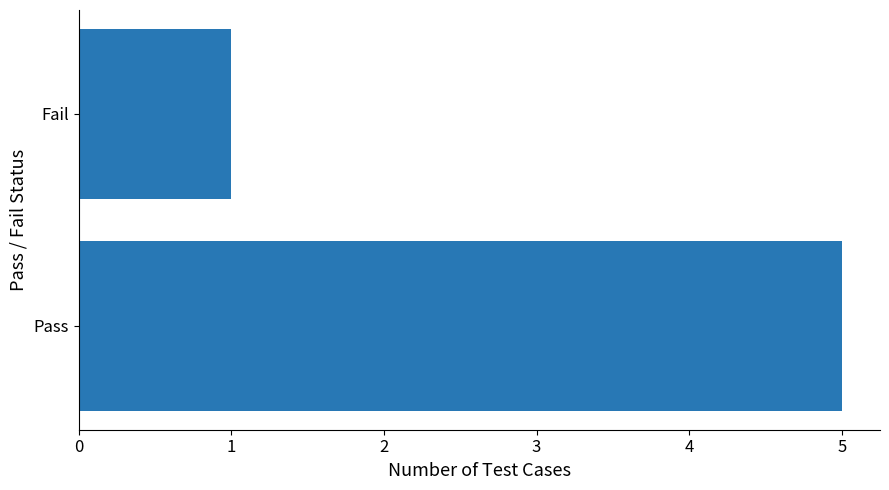

Does the chart contain any negative values?

No